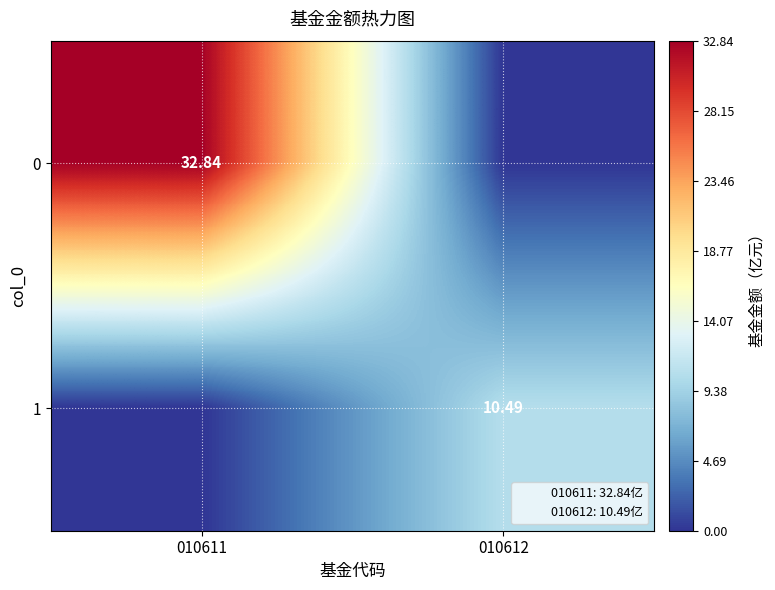

Rank the series by their maximum value, from lowest to highest.

1, 0